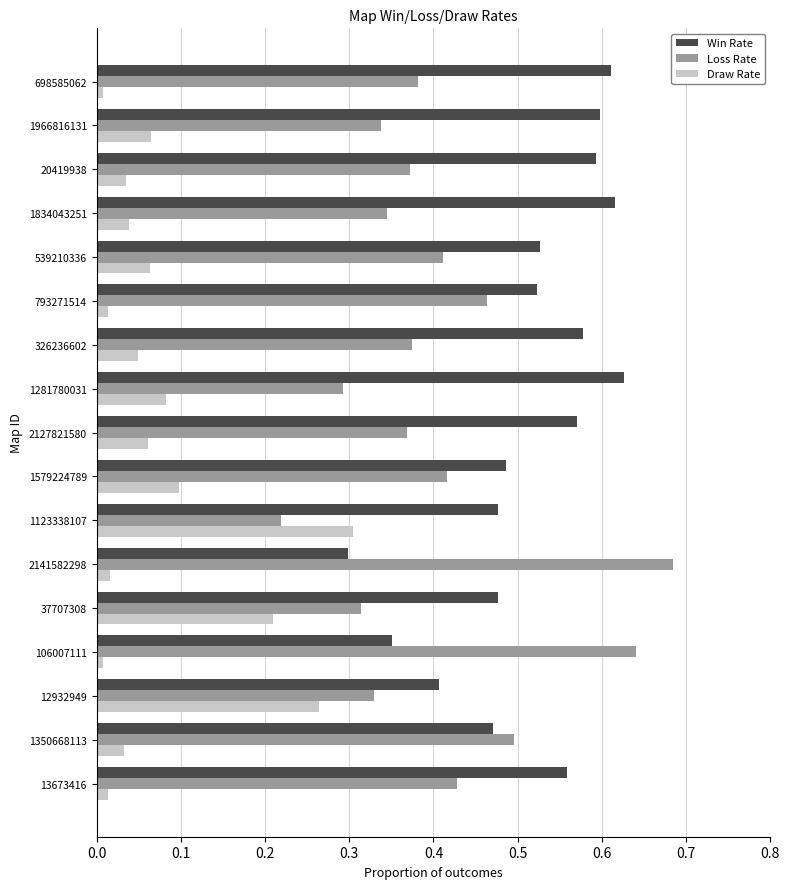

Which series has the largest total across all categories?

Win Rate